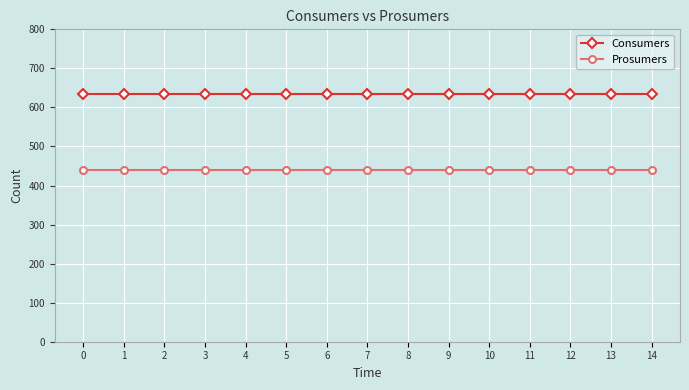

True or false: Prosumers has a value of 654 at 14.

False